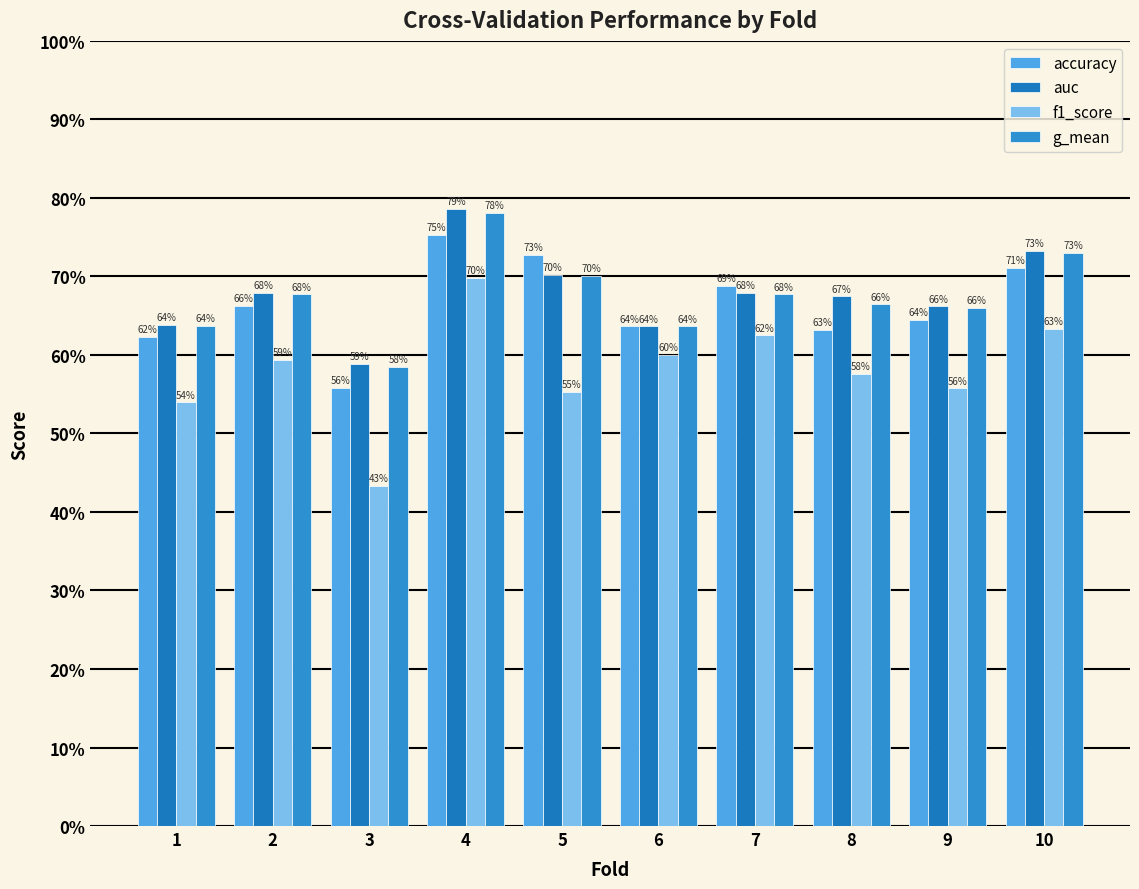

Does the chart contain stacked bars?

No